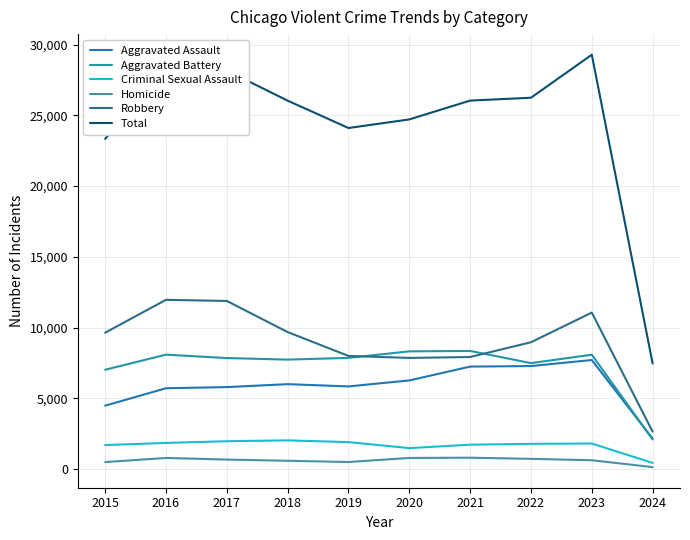

Between 2020 and 2022, which series saw the biggest shift?

Total